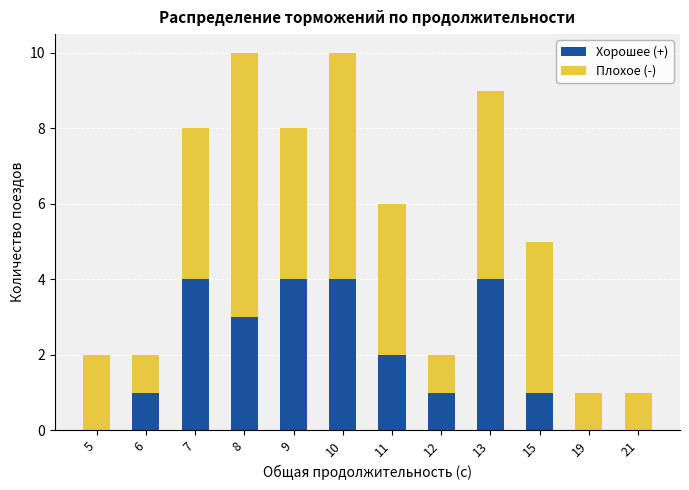

The Хорошее (+) series shows 2 at 11. True or false?

True